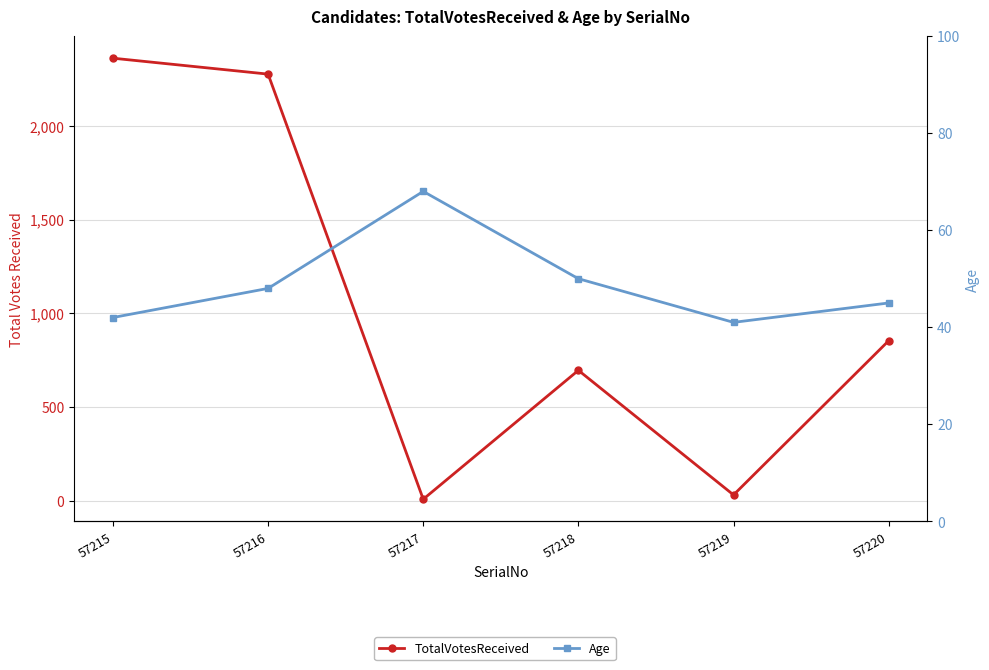

The Age series shows 66 at 57216. True or false?

False